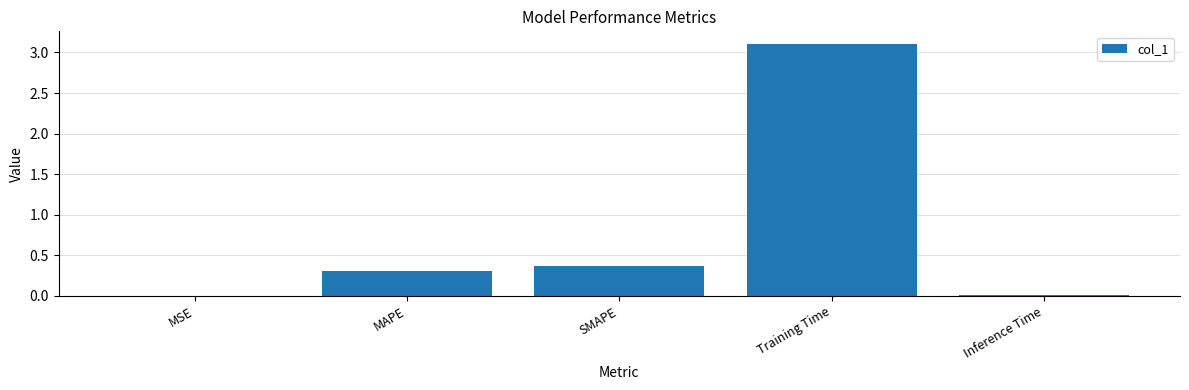

What is the greatest value displayed?

3.1